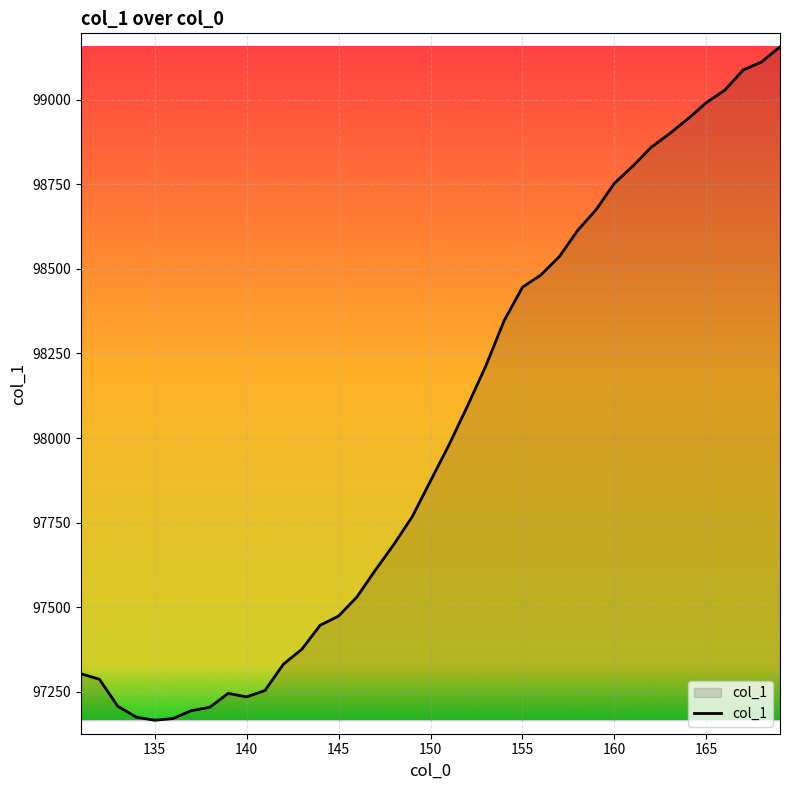

What is the maximum value shown in the chart?

99156.8